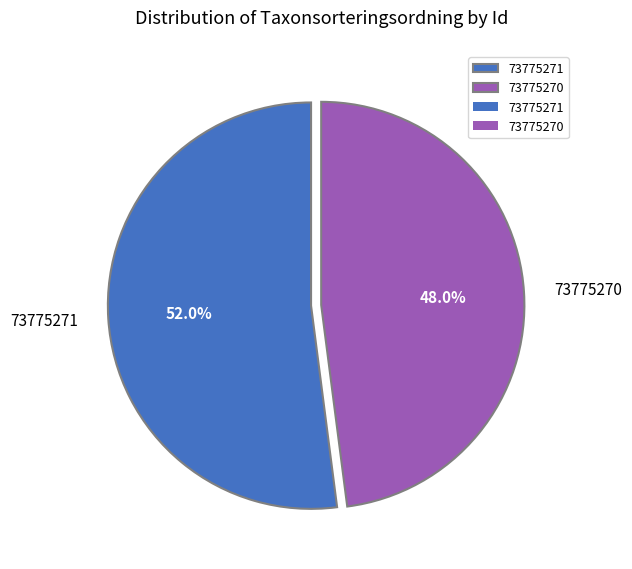

Which slice is the smallest?

73775270